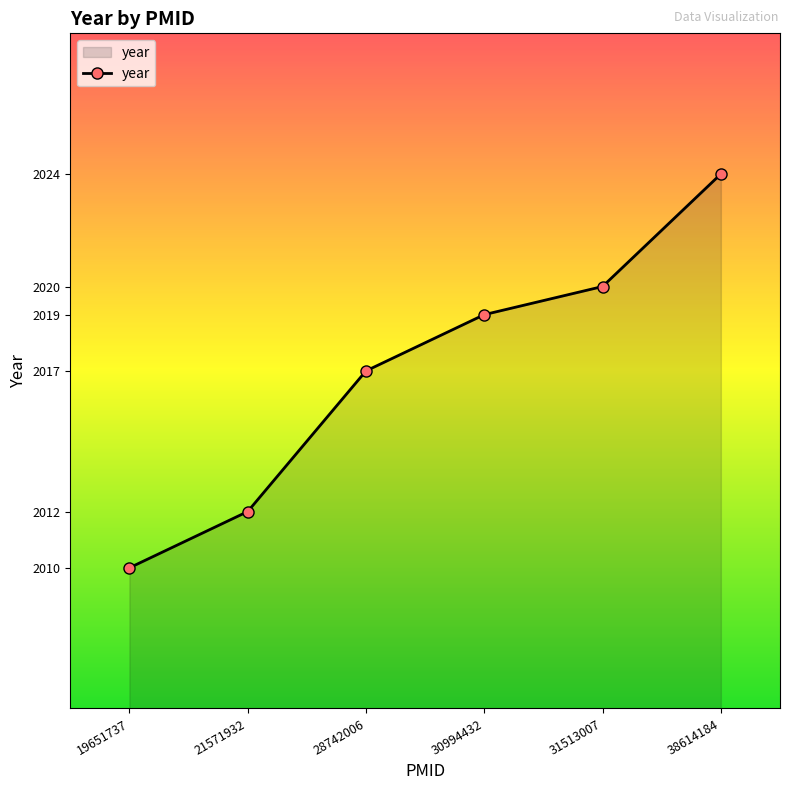

At which category does the chart reach its minimum across all series?

19651737